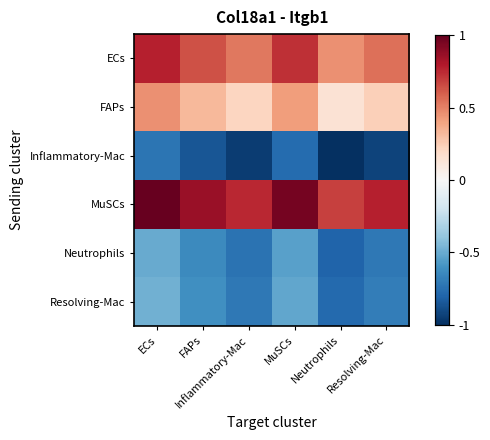

Reading left to right, transcribe all the data shown in this chart.

ECs: ECs=0.8	FAPs=0.6	Inflammatory-Mac=0.5	MuSCs=0.7	Neutrophils=0.5	Resolving-Mac=0.6
FAPs: ECs=0.5	FAPs=0.3	Inflammatory-Mac=0.2	MuSCs=0.4	Neutrophils=0.1	Resolving-Mac=0.2
Inflammatory-Mac: ECs=-0.7	FAPs=-0.9	Inflammatory-Mac=-0.9	MuSCs=-0.8	Neutrophils=-1.0	Resolving-Mac=-0.9
MuSCs: ECs=1.0	FAPs=0.9	Inflammatory-Mac=0.8	MuSCs=1.0	Neutrophils=0.7	Resolving-Mac=0.8
Neutrophils: ECs=-0.5	FAPs=-0.6	Inflammatory-Mac=-0.7	MuSCs=-0.5	Neutrophils=-0.8	Resolving-Mac=-0.7
Resolving-Mac: ECs=-0.5	FAPs=-0.6	Inflammatory-Mac=-0.7	MuSCs=-0.5	Neutrophils=-0.8	Resolving-Mac=-0.7